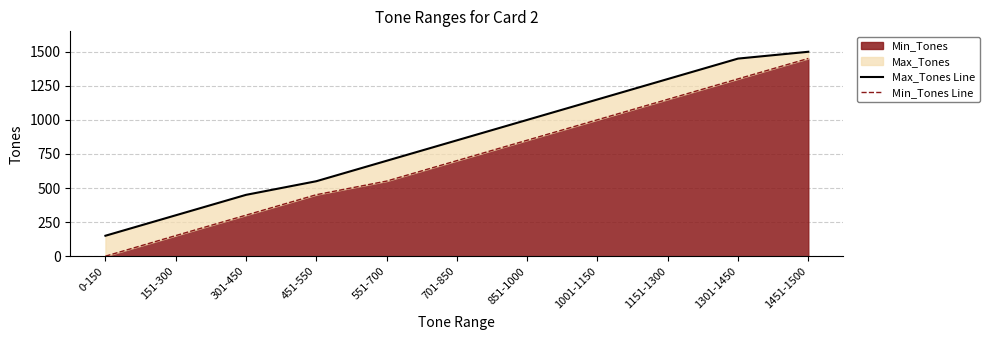

What is the spread (max minus min) of values at 551-700?

149